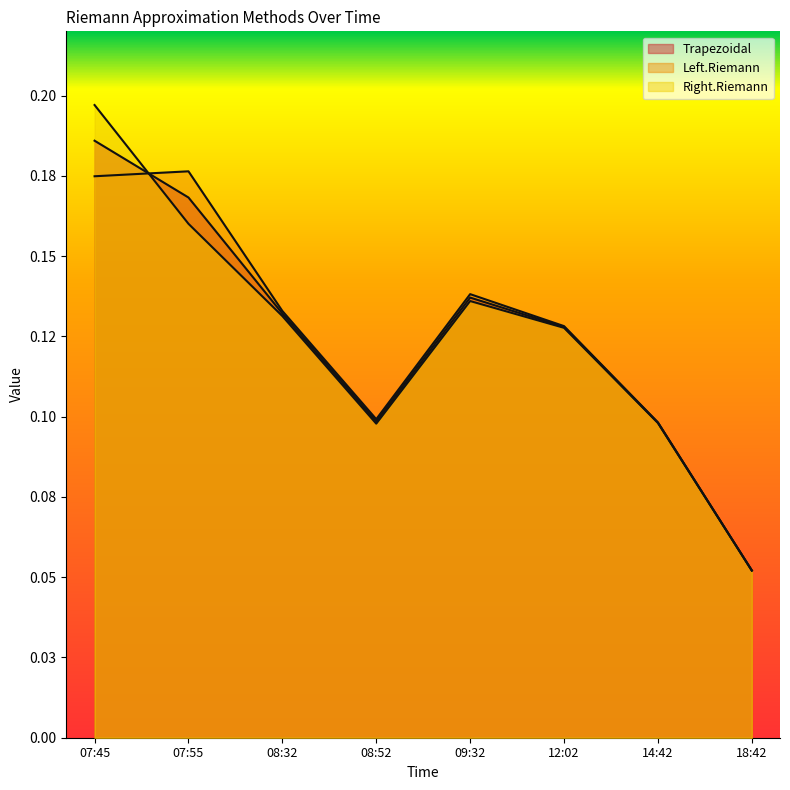

Which series has the largest range (max minus min)?

Right.Riemann